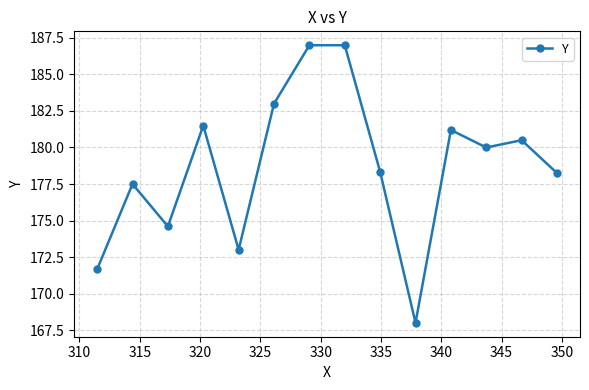

How many interior local valleys (lower than both neighbors) does the data have?

4